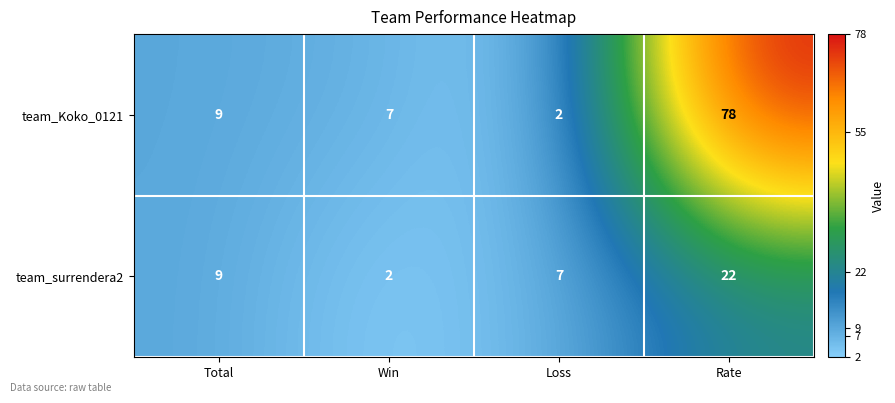

Reading right to left, list all the values displayed in this chart.

team_Koko_0121: 78	2	7	9
team_surrendera2: 22	7	2	9